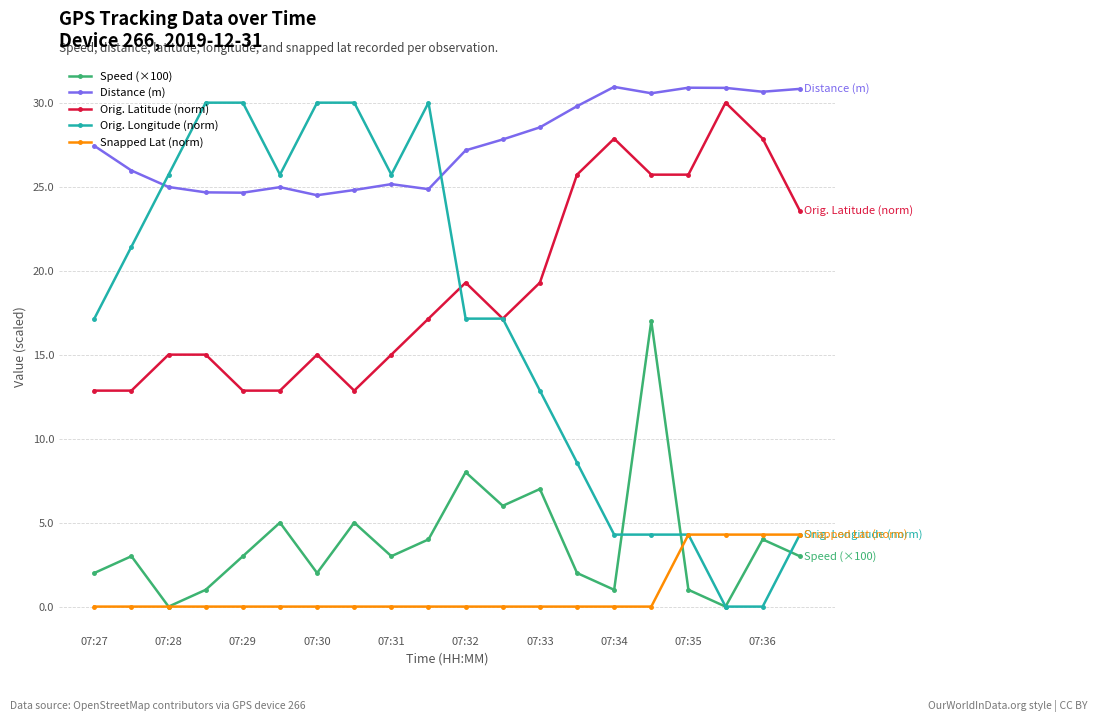

True or false: Distance (m) and Snapped Lat (norm) cross at least once.

False